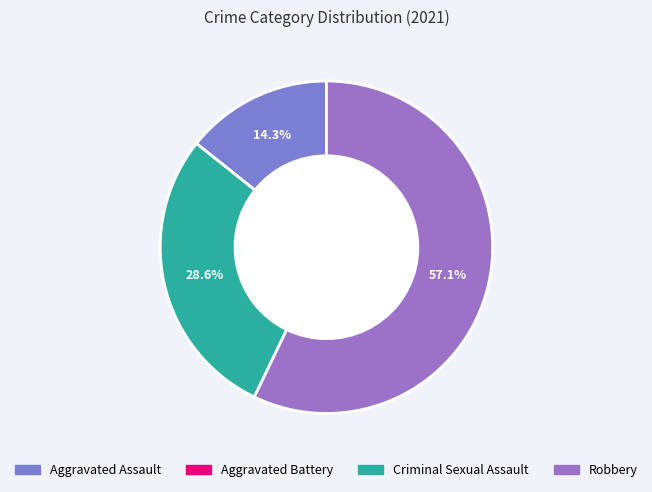

Is the sum of Aggravated Battery and Criminal Sexual Assault greater than half?

No